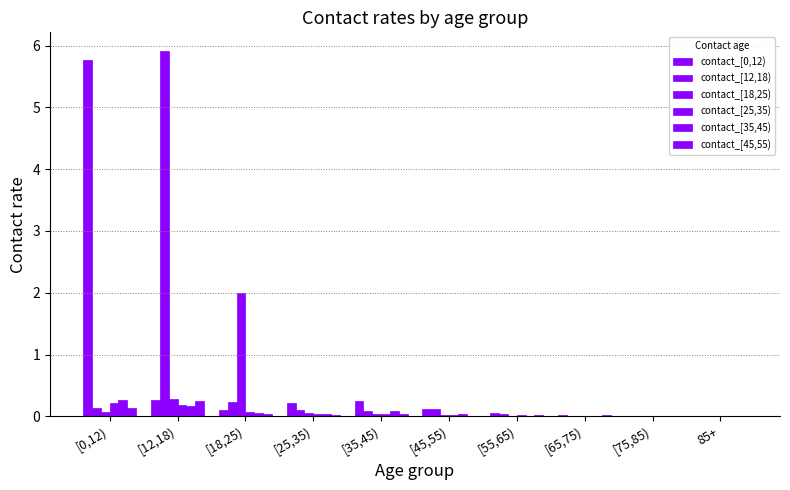

Is it true that contact_[35,45) equals 0.2 at 85+?

False